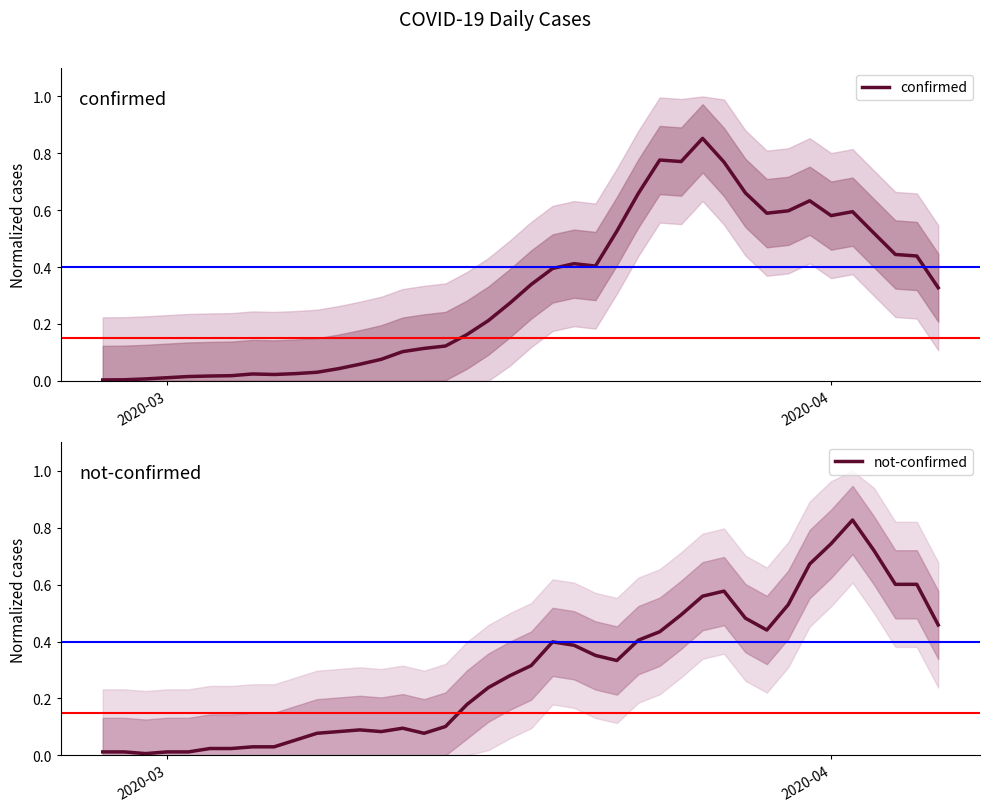

The value of confirmed at 2020-03 is 0.0. True or false?

True